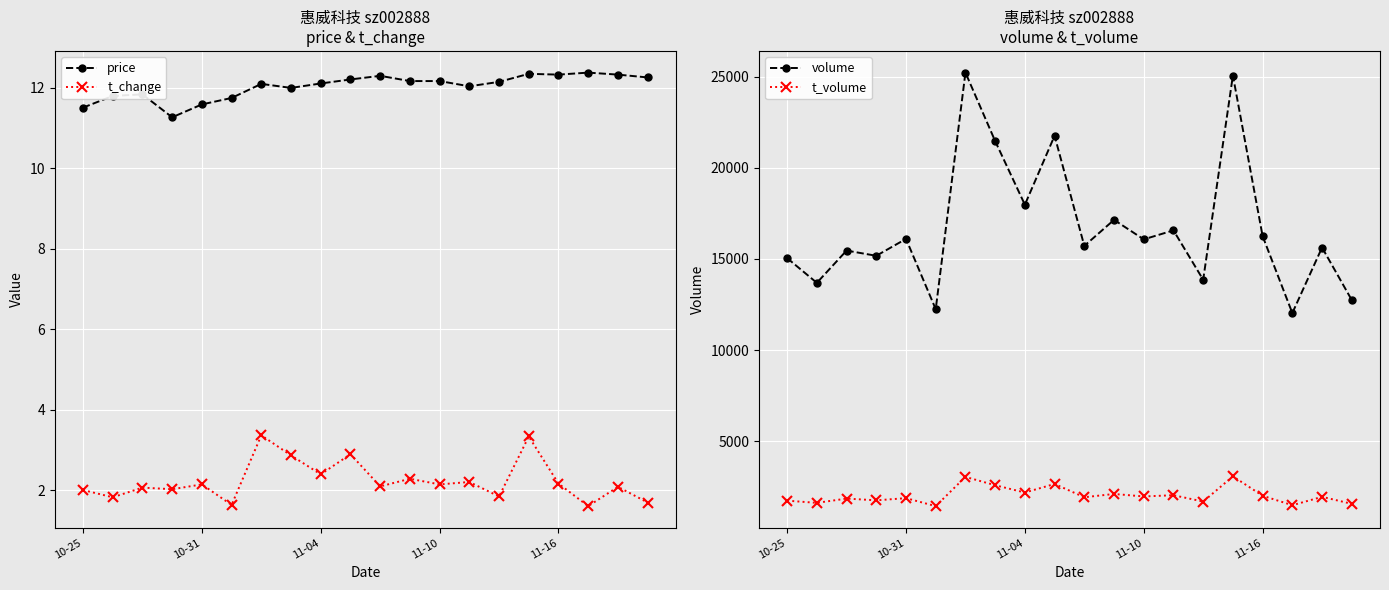

Reading left to right, transcribe all the data shown in this chart.

price: 11.5	11.8	11.8	11.3	11.6	11.7	12.1	12.0	12.1	12.2	12.3	12.2	12.2	12.0	12.1	12.3	12.3	12.4	12.3	12.2
t_change: 2.0	1.8	2.1	2.0	2.1	1.6	3.4	2.9	2.4	2.9	2.1	2.3	2.1	2.2	1.8	3.3	2.2	1.6	2.1	1.7
volume: 15044.0	13688.0	15459.0	15173.0	16100.0	12240.0	25230.0	21471.0	17977.0	21763.0	15715.0	17145.0	16075.0	16568.0	13857.0	25070.0	16251.0	12029.0	15626.0	12743.0
t_volume: 1728.0	1608.0	1842.0	1747.0	1866.0	1428.0	3034.0	2575.0	2174.0	2646.0	1916.0	2096.0	1960.0	2027.0	1679.0	3063.0	1999.0	1477.0	1939.0	1554.0